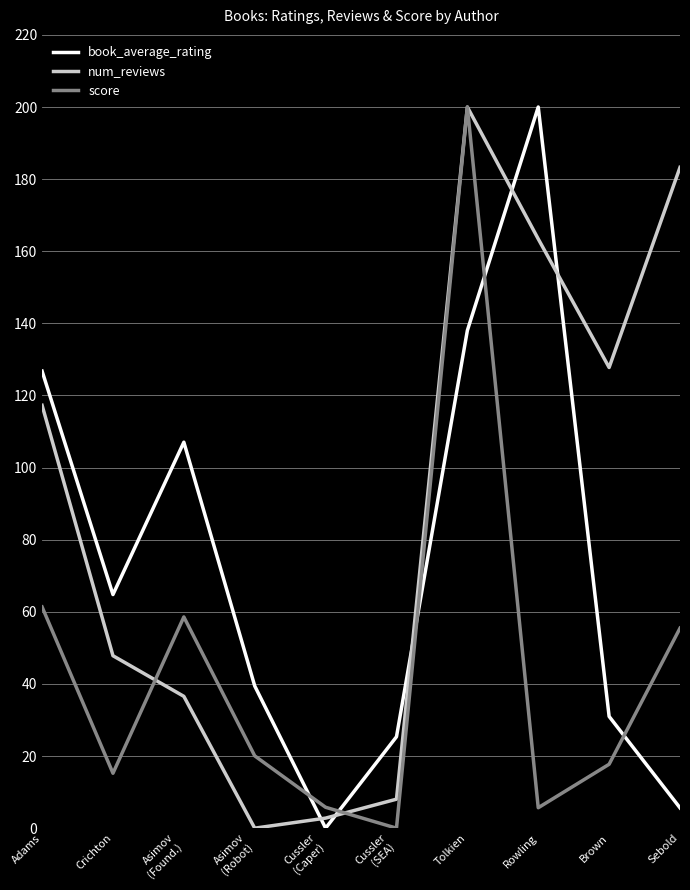

What are all the series names shown in the legend?

book_average_rating, num_reviews, score